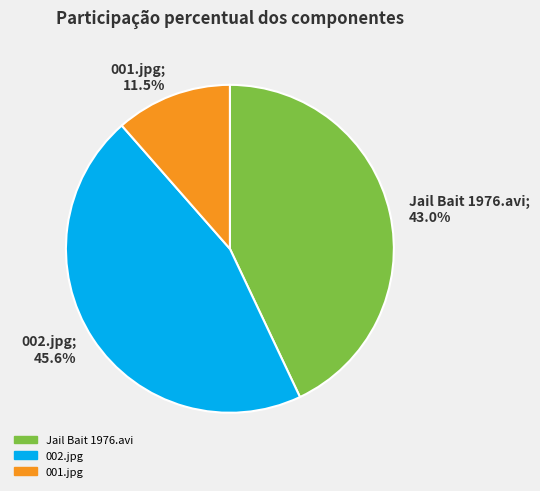

To the nearest percent, what is the difference between the 001.jpg and 002.jpg slice percentages?

34%